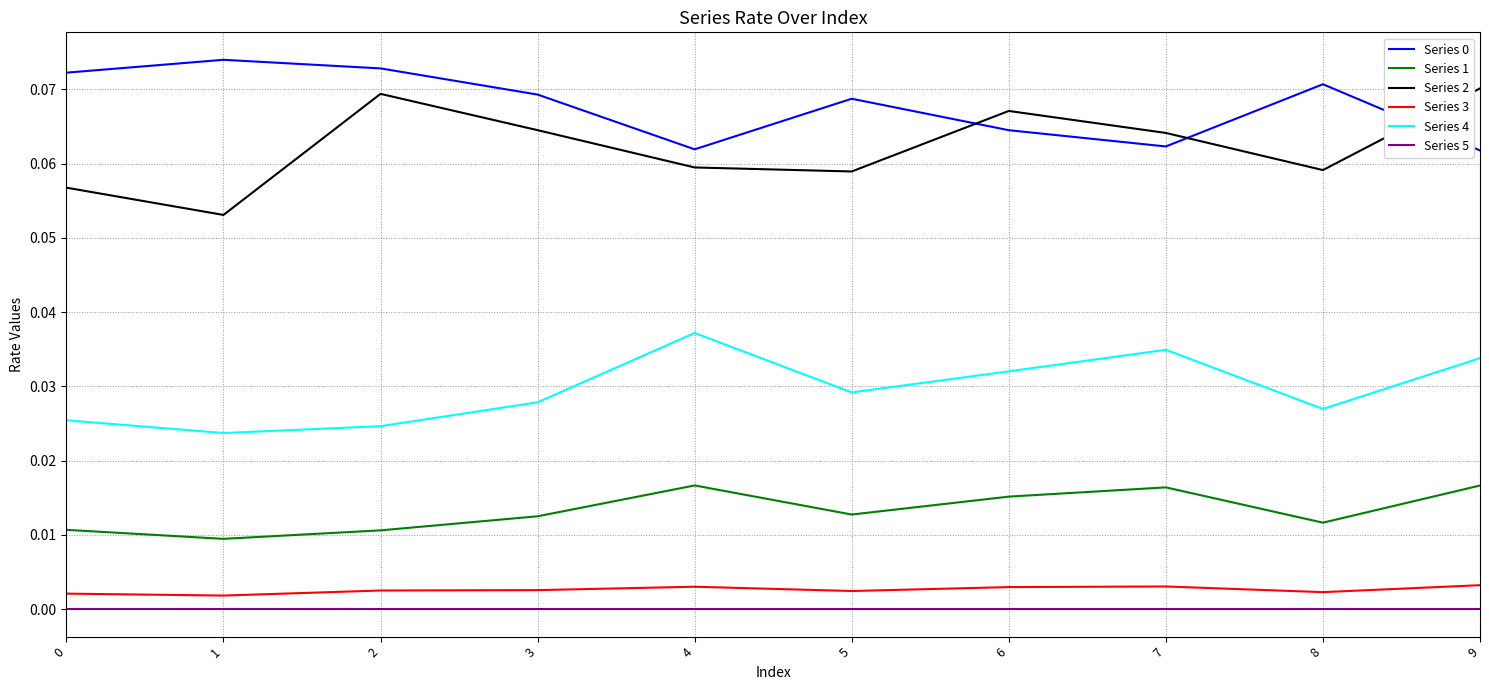

True or false: Series 1 has a value of 0.0 at 0.

True